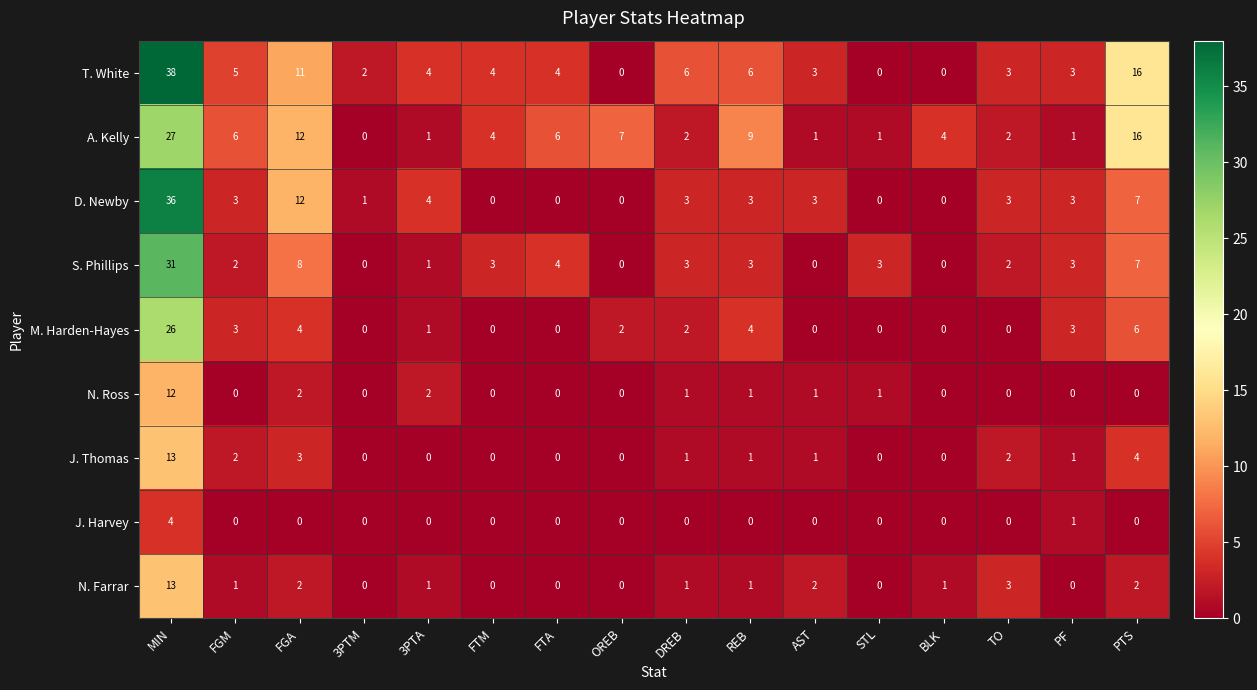

At which label is J. Thomas closest to 6?

PTS